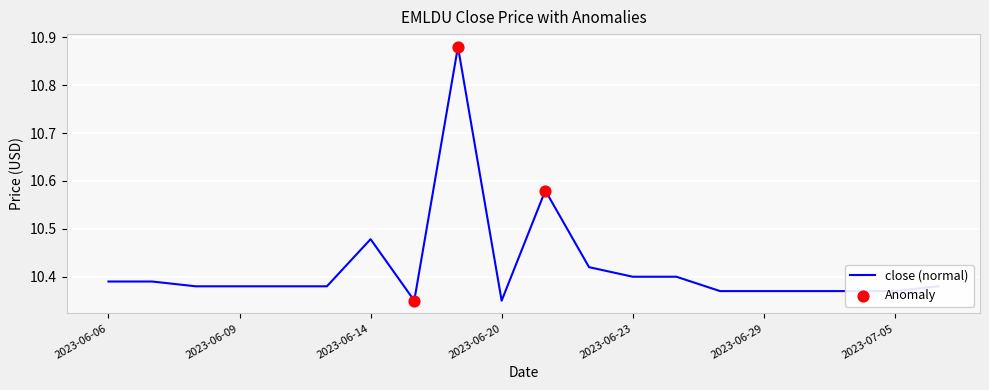

What is the difference between the maximum and minimum values?

0.5